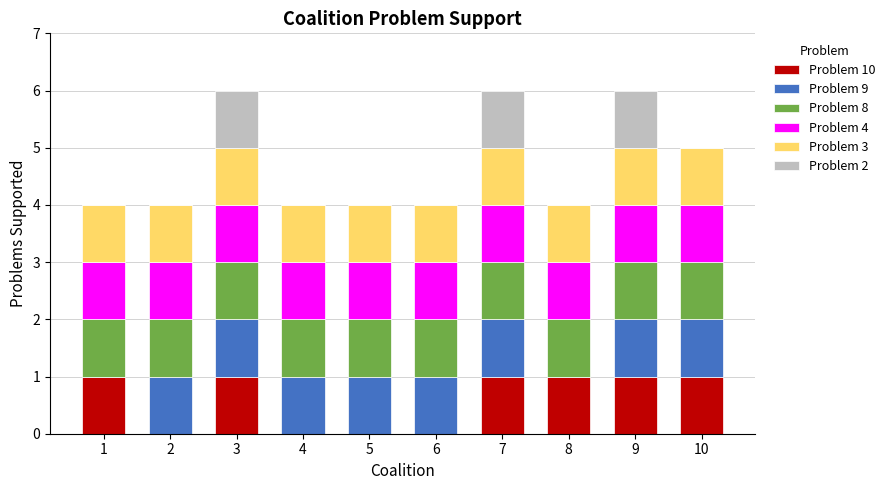

What is the total value across all series at 10?

5